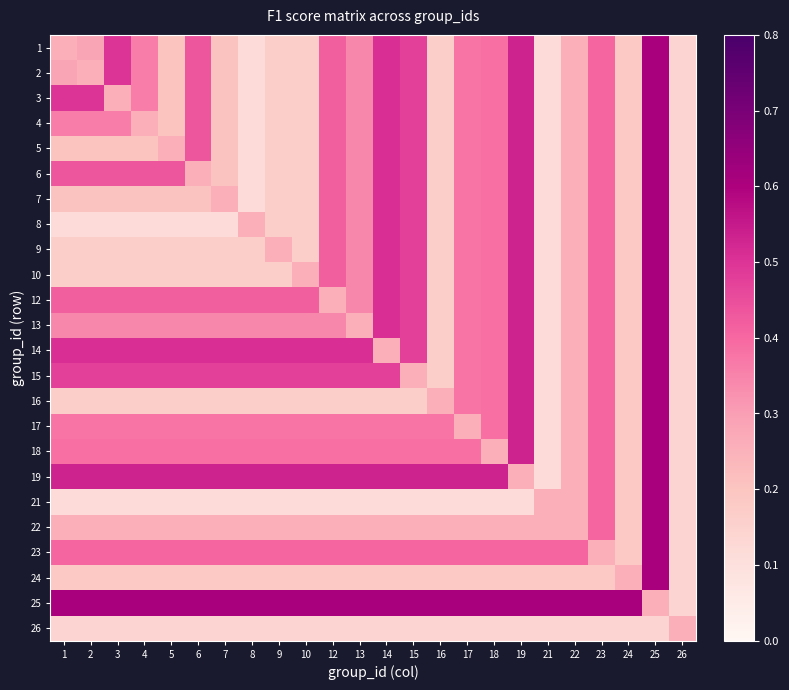

What is the total value across all series at 7?

6.9